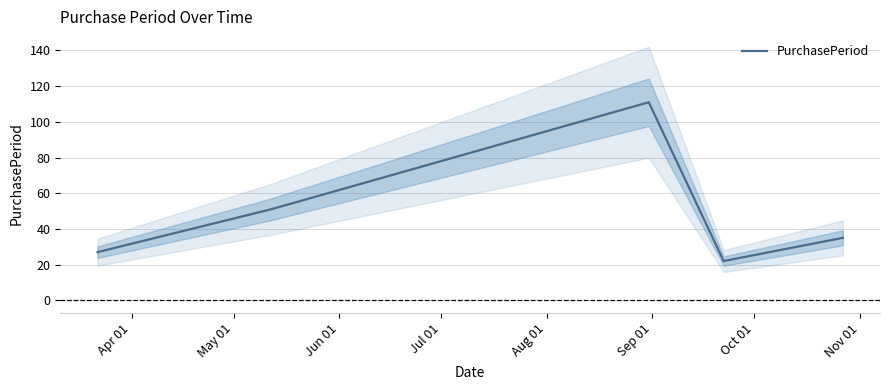

What is the maximum value for PurchasePeriod?

111